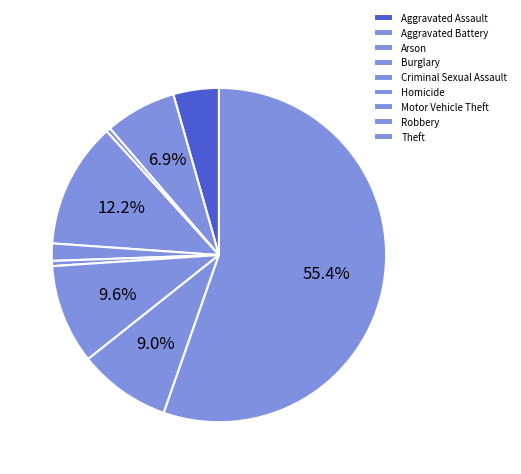

To the nearest percent, what is the difference between the Aggravated Assault and Theft slice percentages?

51%